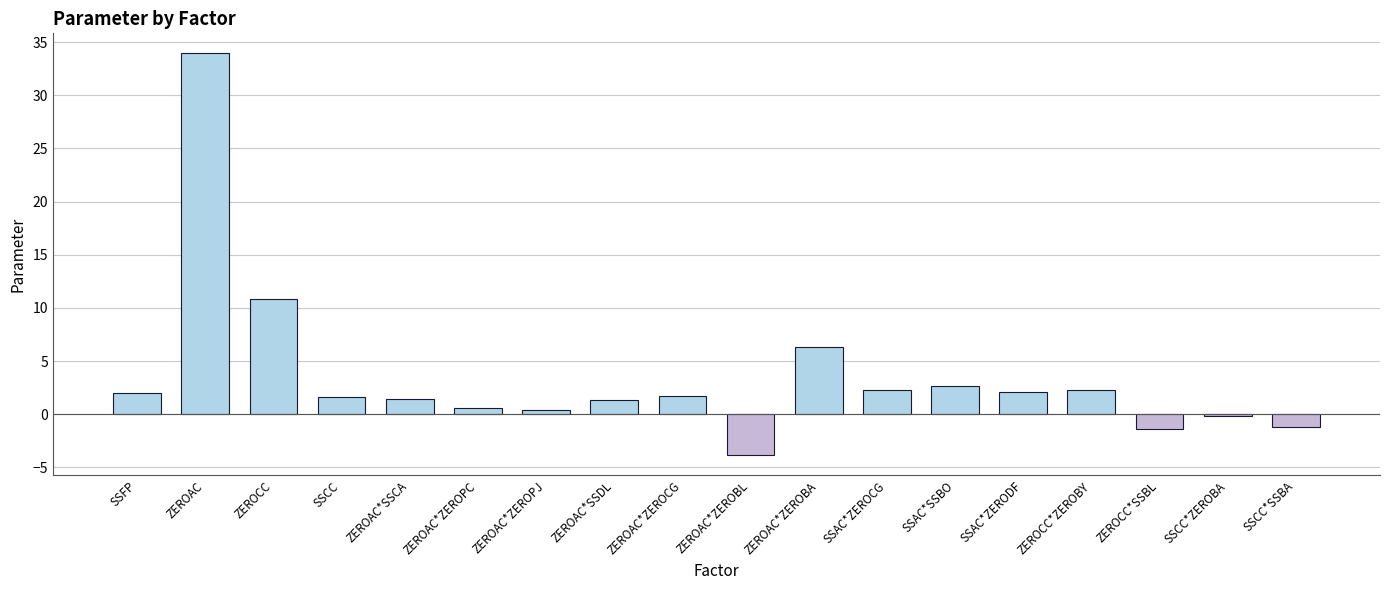

Between ZEROCC*SSBL and SSFP, which is larger?

SSFP